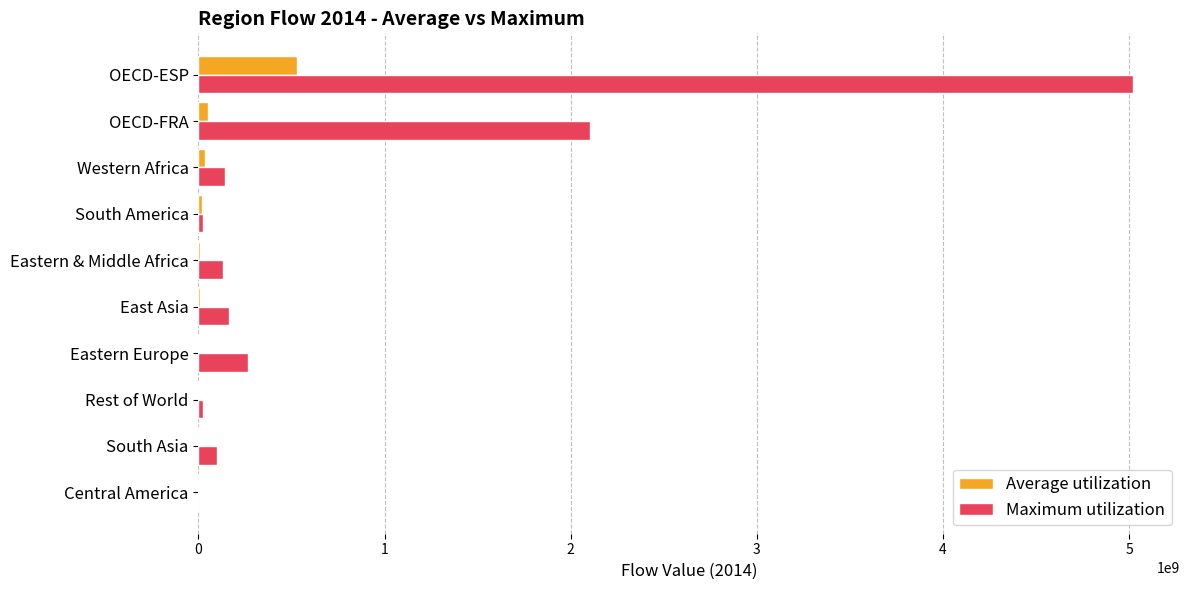

The Maximum utilization series shows 2101711514.2 at OECD-FRA. True or false?

True